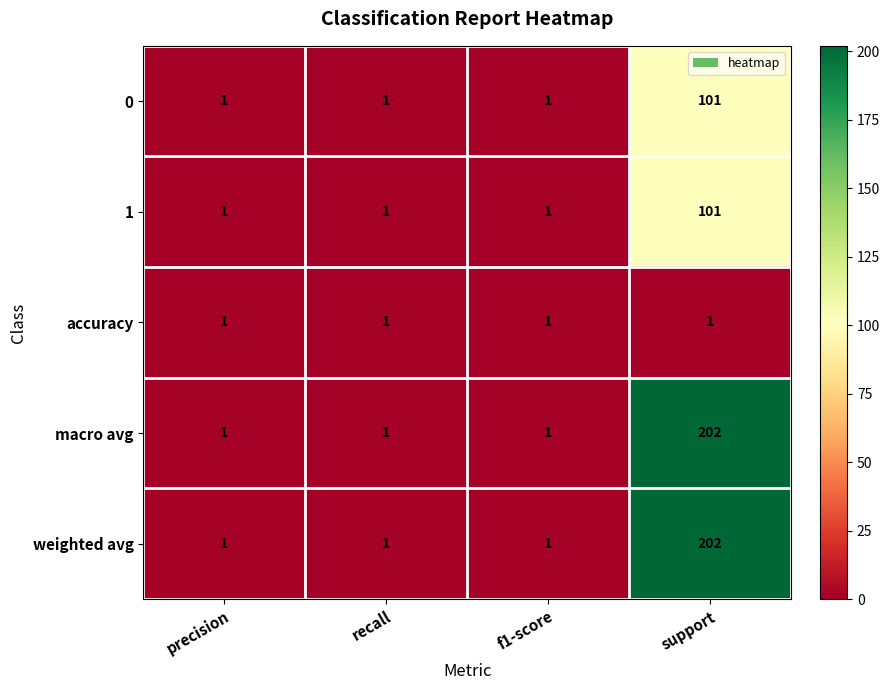

Is it true that macro avg equals 1 at recall?

True